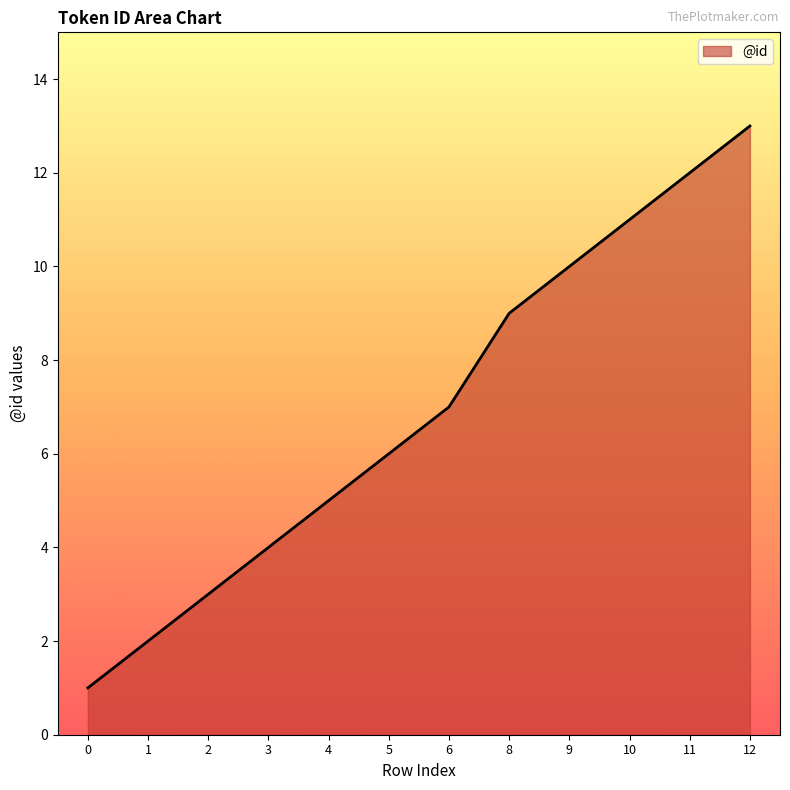

What is the ratio of the value at 10 to the value at 11?

0.9